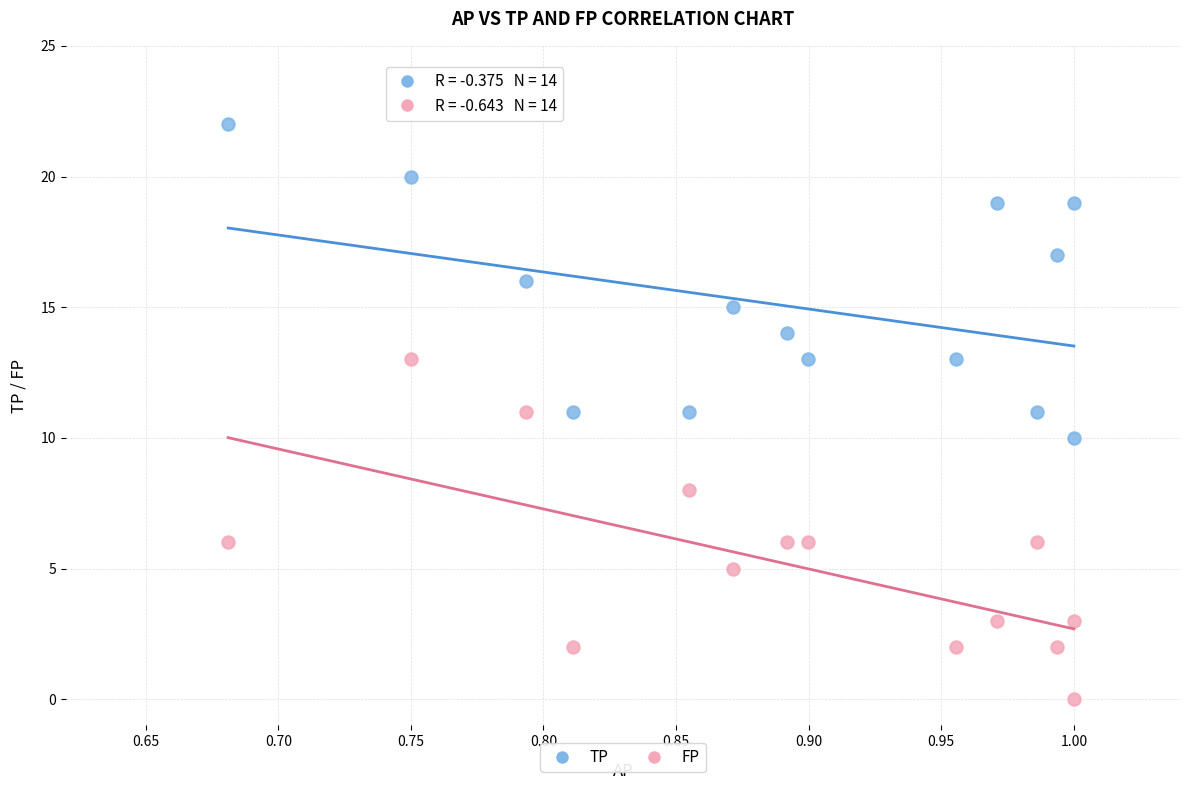

Across all data points, what is the range of Y values (max minus min)?

22